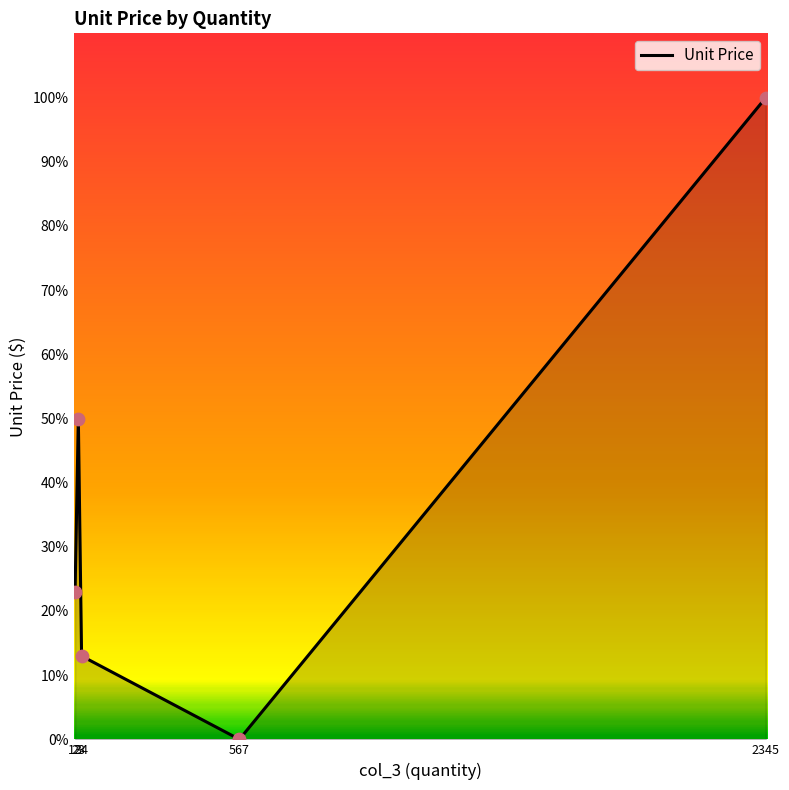

Approximately how many times larger is the value at 34 compared to 2345?

0.1